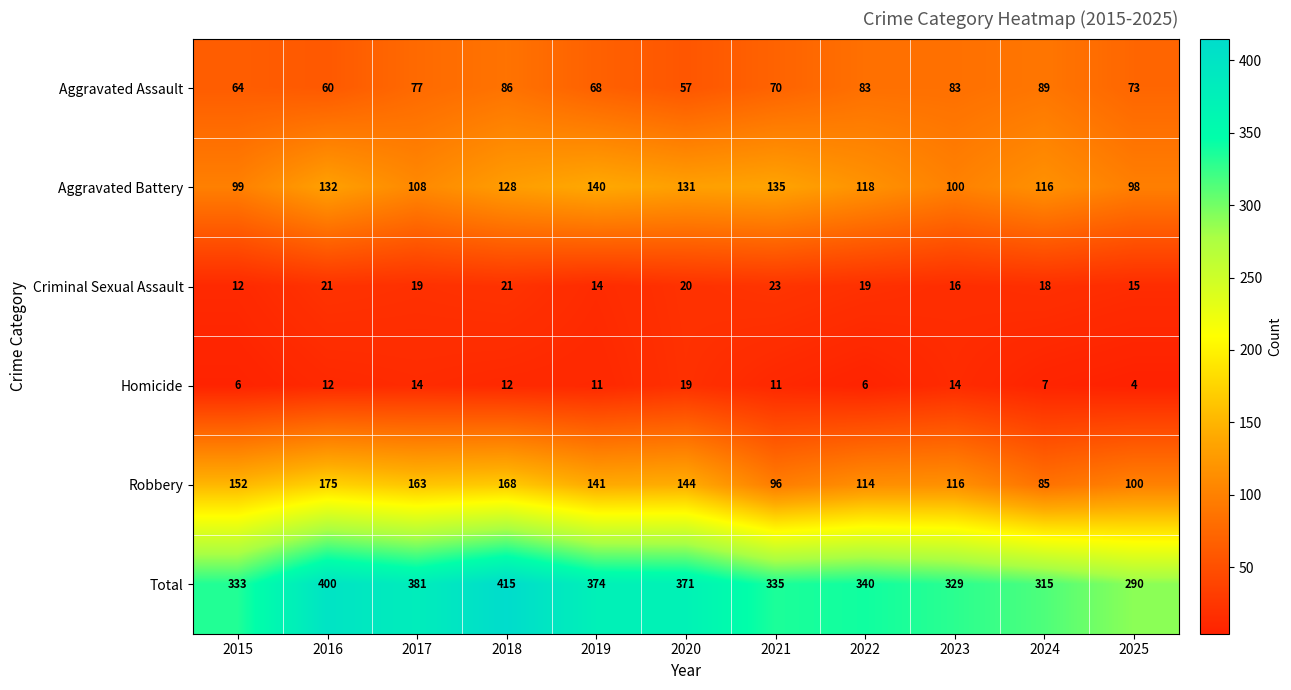

How many data points in Homicide are less than 11?

4